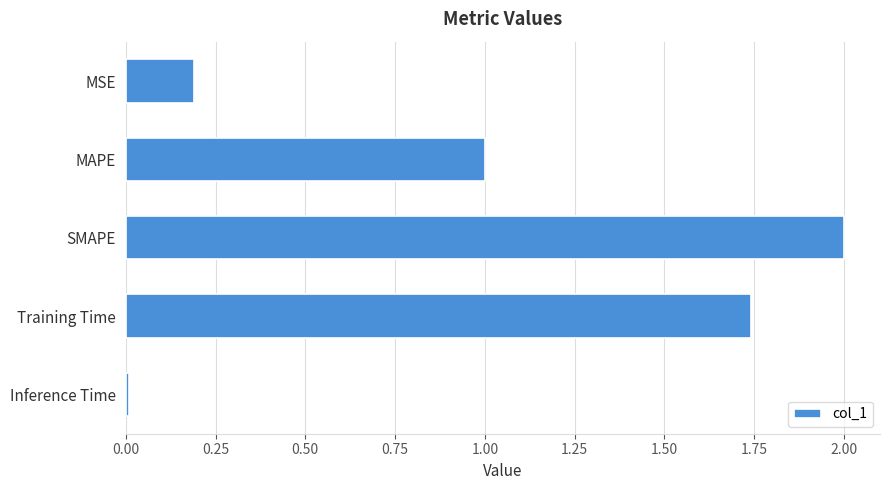

Between MAPE and SMAPE, which is larger?

SMAPE